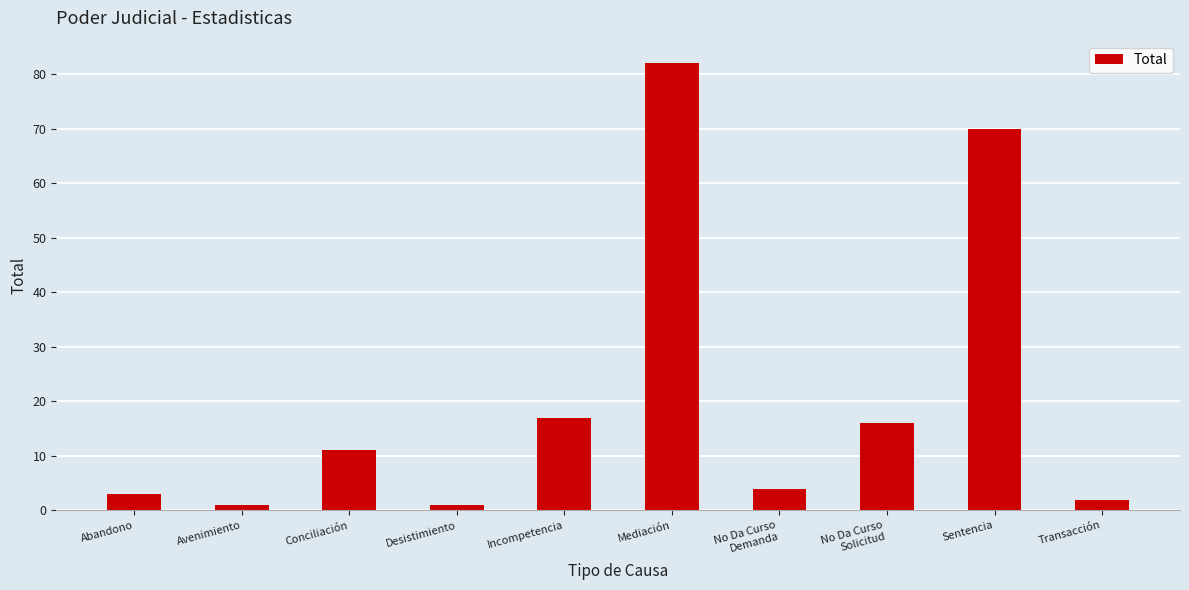

True or false: the data shows 27 at No Da Curso
Solicitud.

False